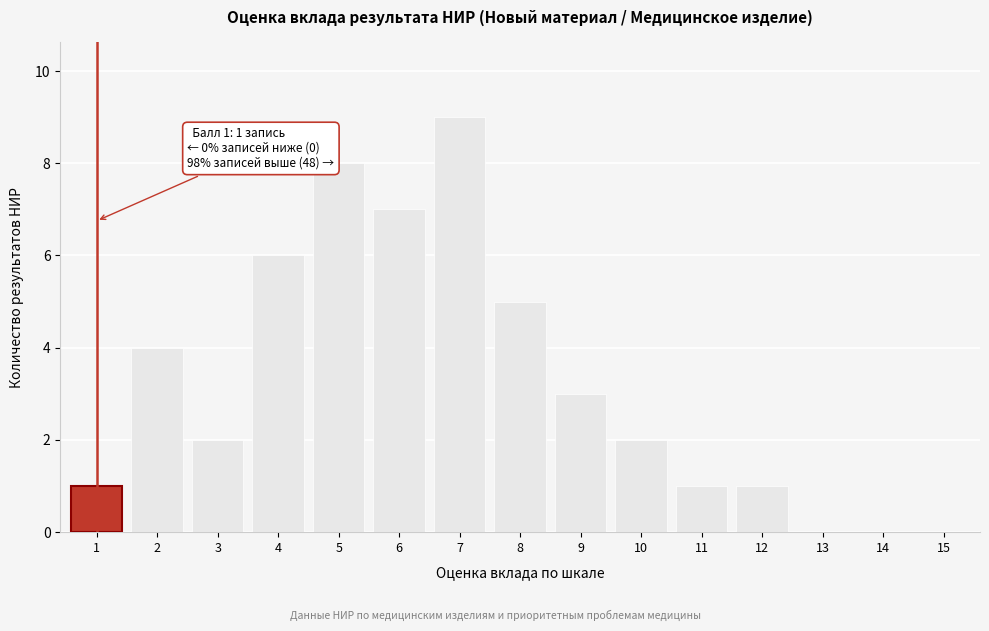

Reading left to right, transcribe all the data shown in this chart.

1=1	2=4	3=2	4=6	5=8	6=7	7=9	8=5	9=3	10=2	11=1	12=1	13=0	14=0	15=0